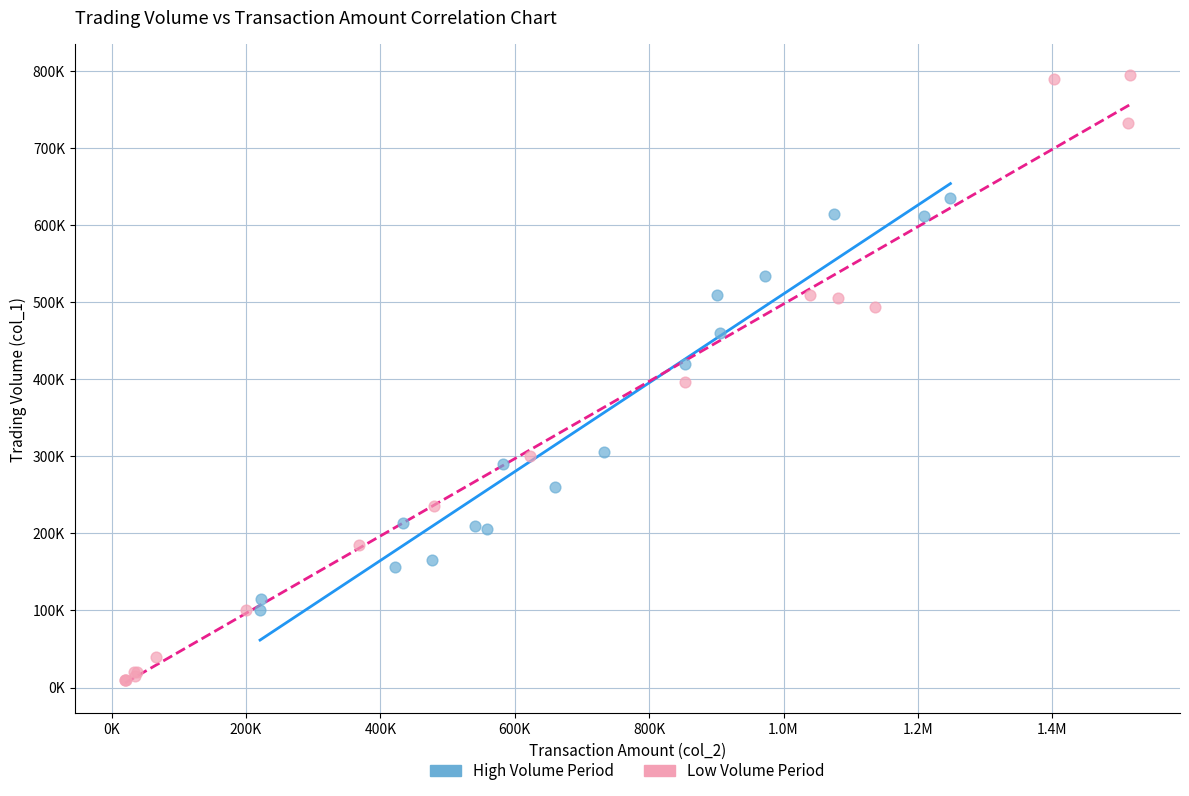

What are all the series names shown in the legend?

High Volume Period, Low Volume Period